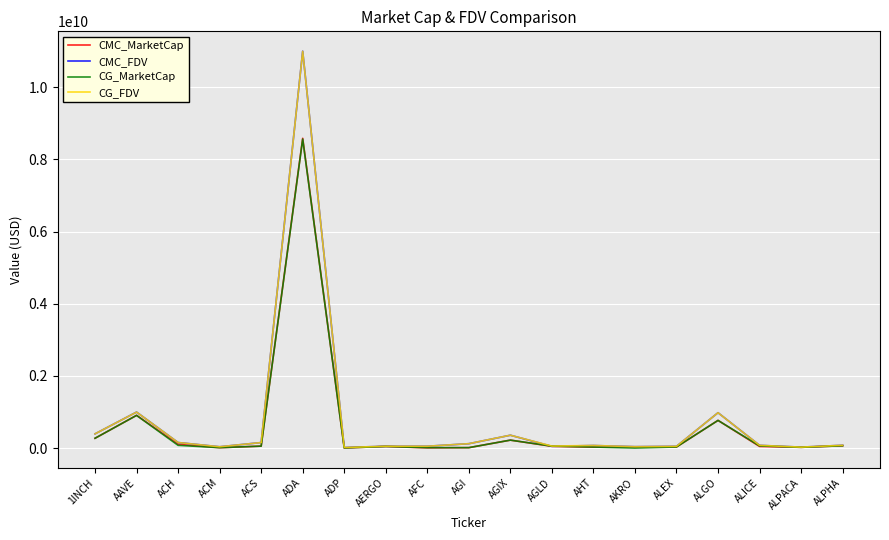

What is the spread (max minus min) of values at 1INCH?

122023504.7